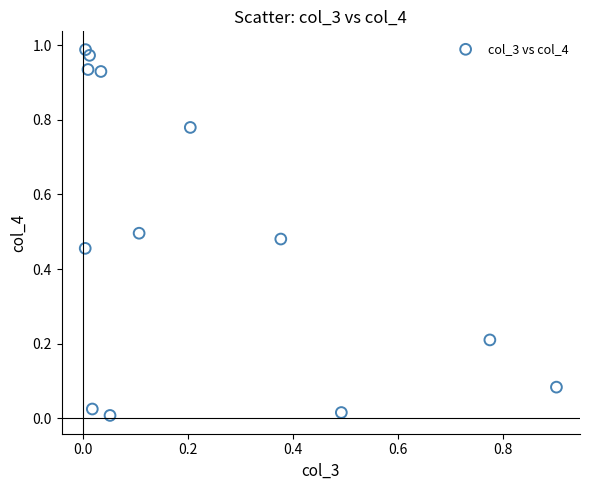

Count the number of points in this scatter plot.

13